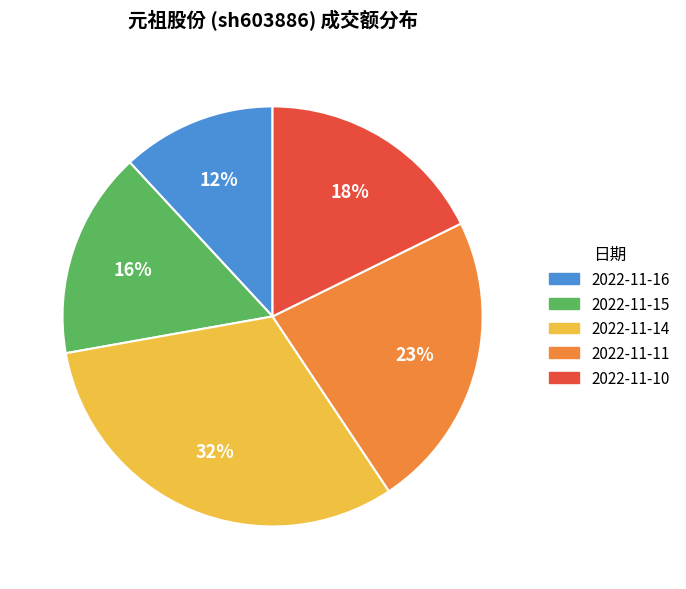

To the nearest percent, what portion does 2022-11-11 represent?

23%